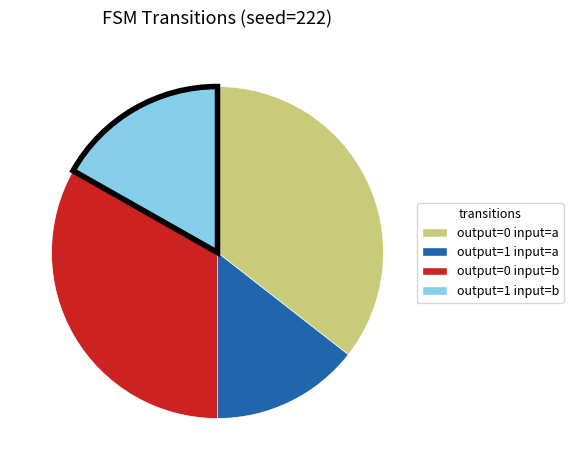

Which has a higher value, output=1 input=b or output=0 input=b?

output=0 input=b